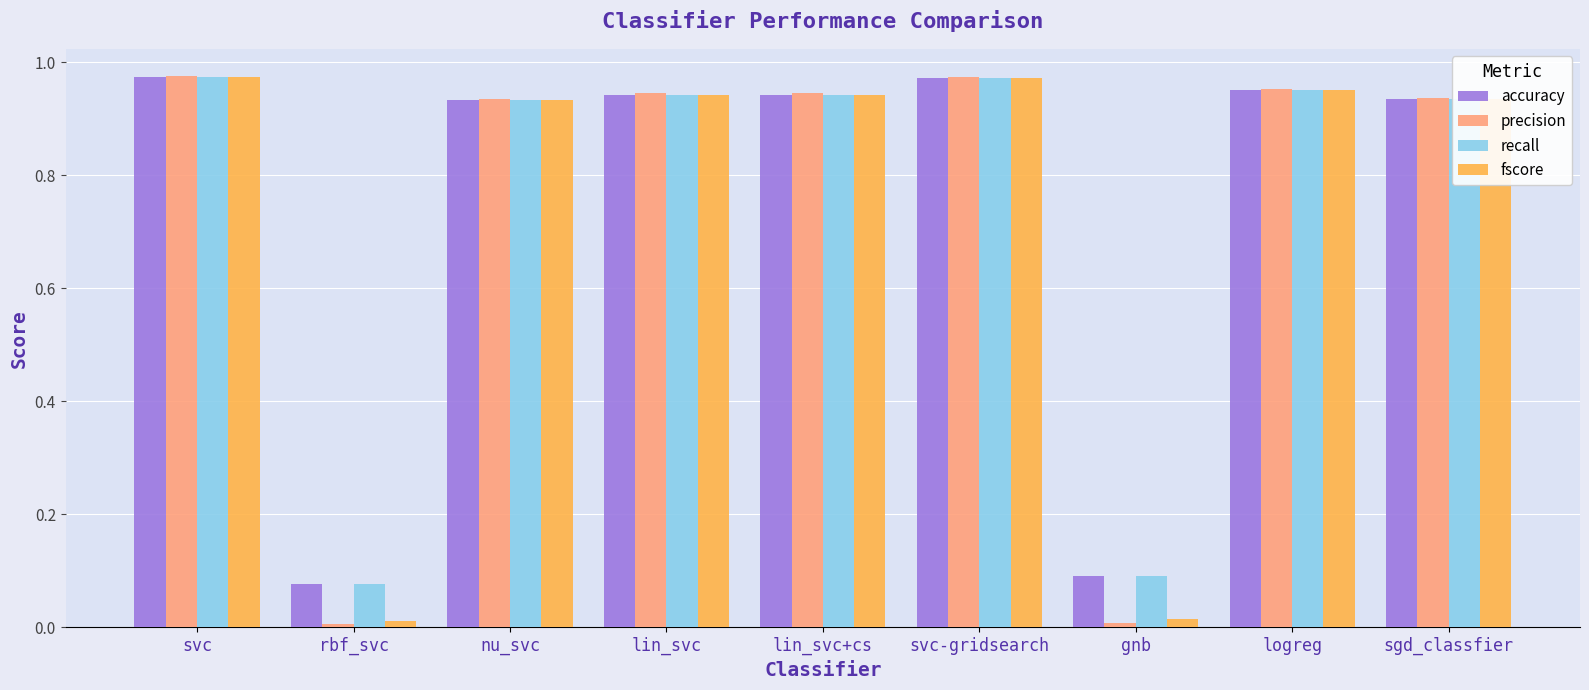

What is the total value across all series at logreg?

3.8